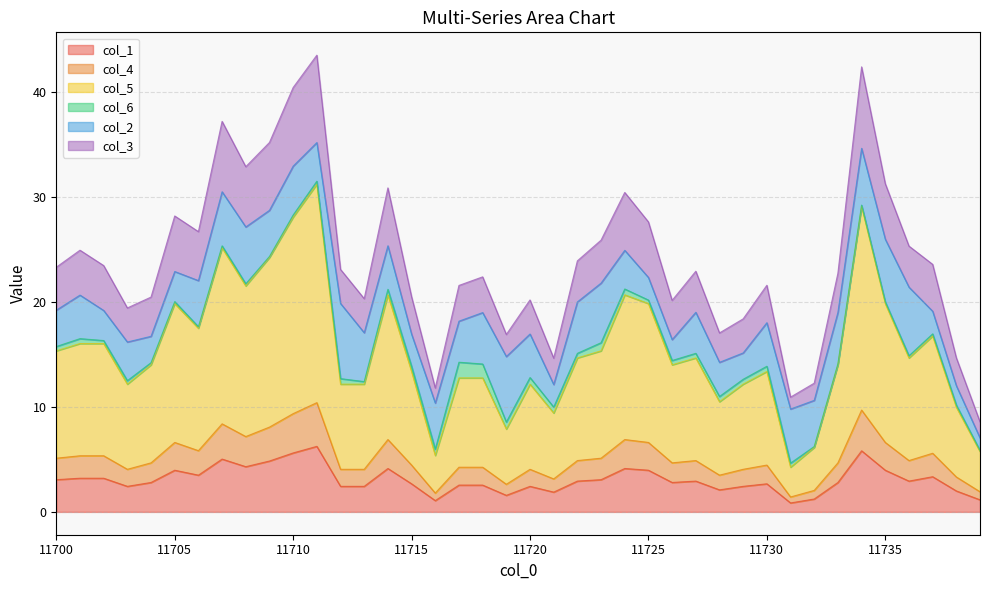

Read the col_1 value at 11727.

2.9